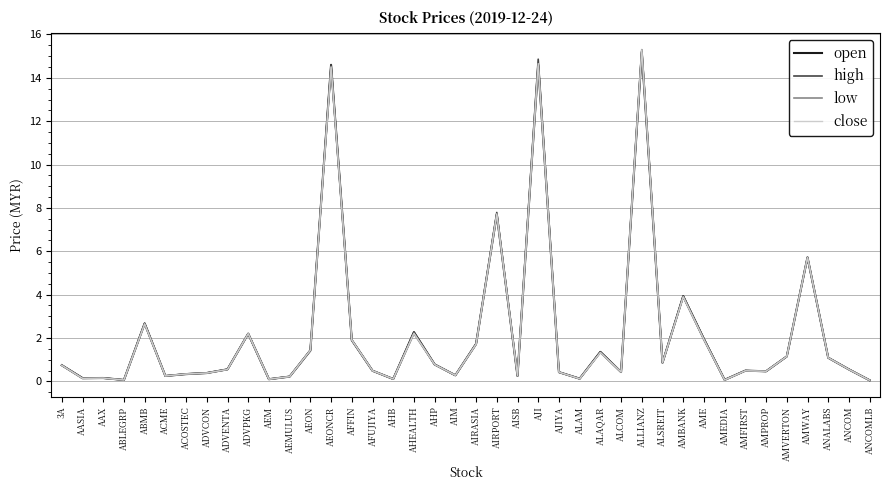

The high series shows 0.5 at AMFIRST. True or false?

True